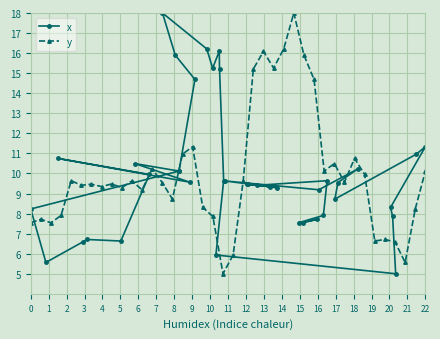

The value of y at 0 is 7.5. True or false?

True